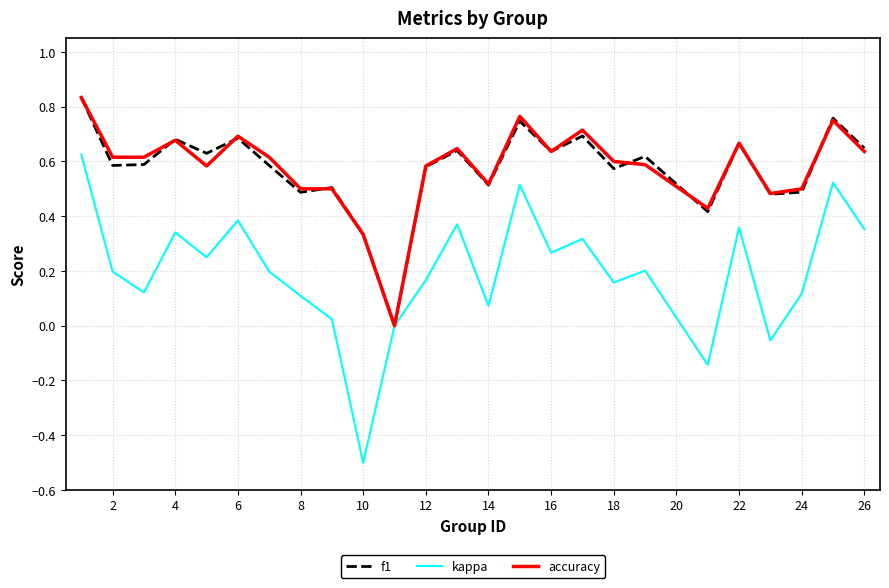

What is the smallest value displayed?

-0.5